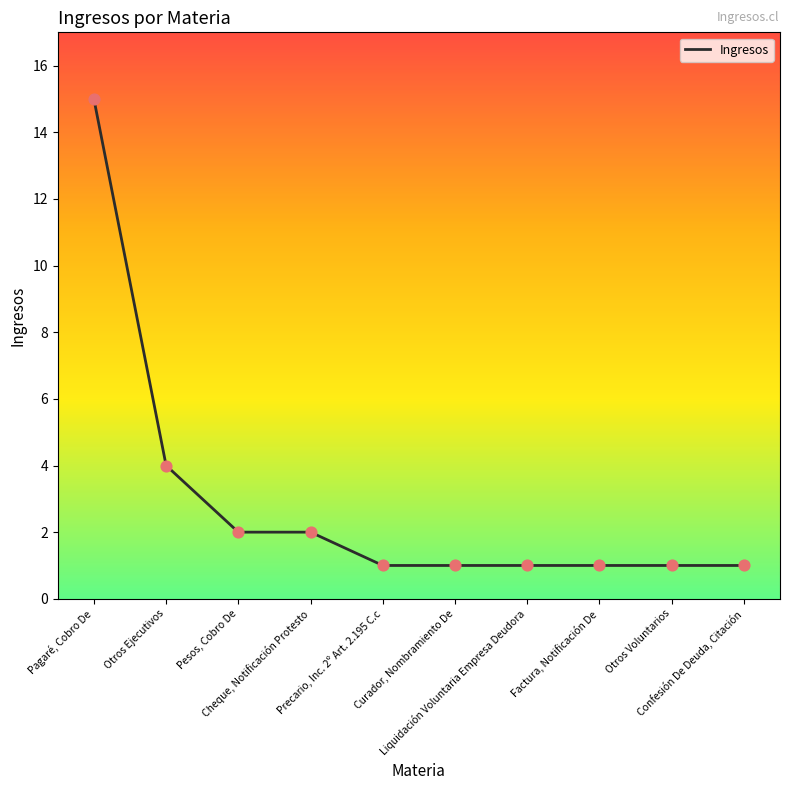

What is the ratio of the value at Otros Voluntarios to the value at Curador, Nombramiento De?

1.0